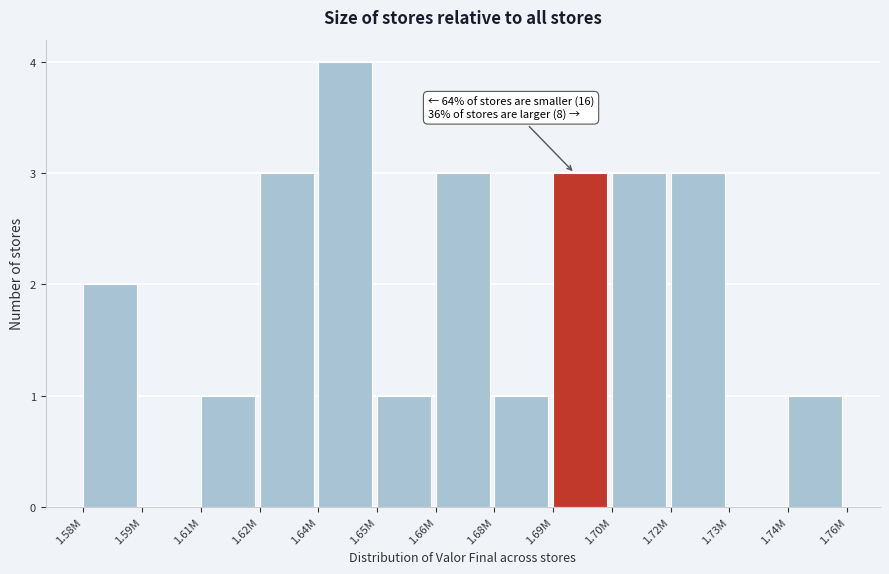

Reading left to right, what are all the values shown in this chart?

1.58M=2	1.59M=0	1.61M=1	1.62M=3	1.64M=4	1.65M=1	1.66M=3	1.68M=1	1.69M=3	1.70M=3	1.72M=3	1.73M=0	1.74M=1